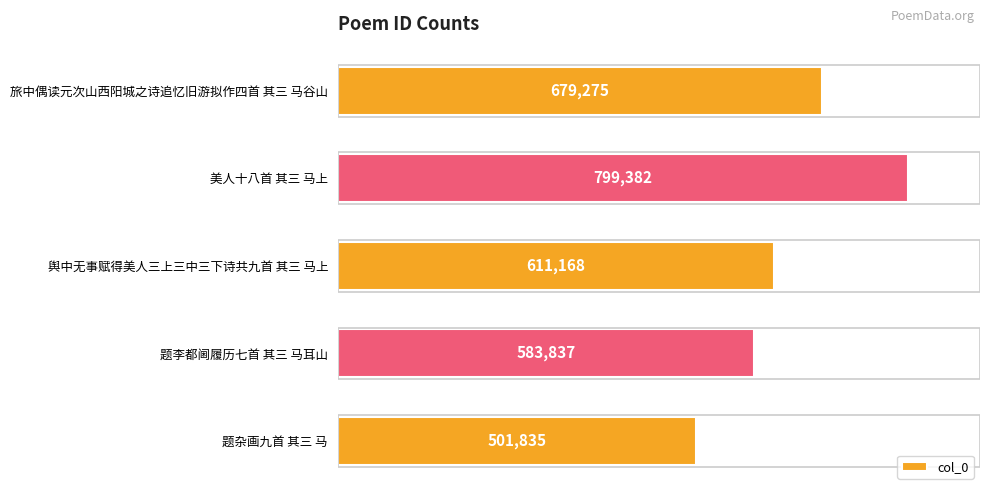

Reading bottom to top, what are all the values shown in this chart?

题杂画九首 其三 马=501835	题李都阃履历七首 其三 马耳山=583837	舆中无事赋得美人三上三中三下诗共九首 其三 马上=611168	美人十八首 其三 马上=799382	旅中偶读元次山西阳城之诗追忆旧游拟作四首 其三 马谷山=679275